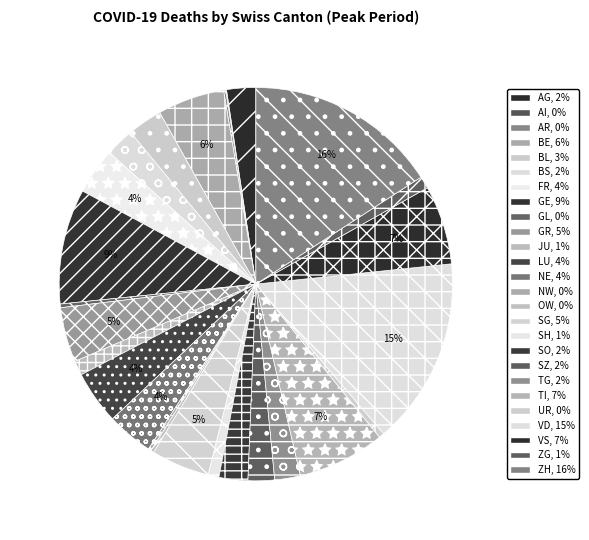

Does any single category account for the majority?

No